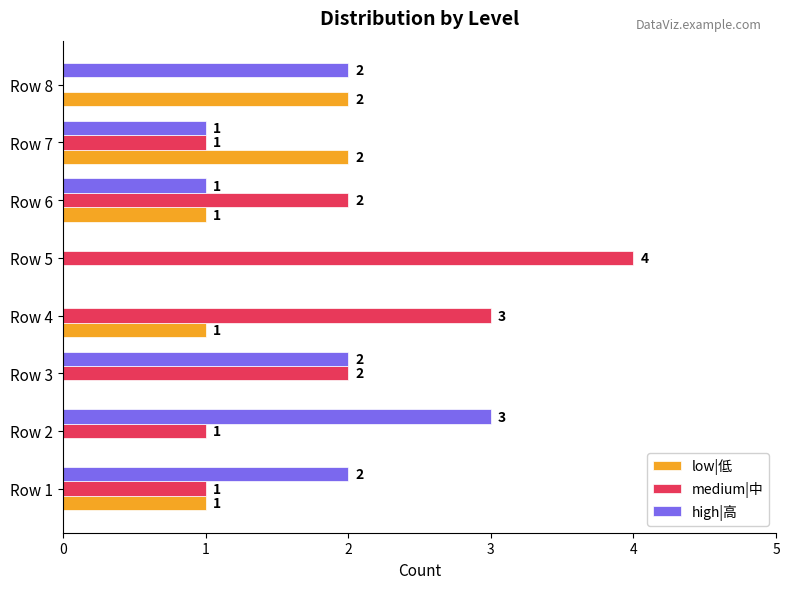

How many medium|中 values are between 1 and 3?

6